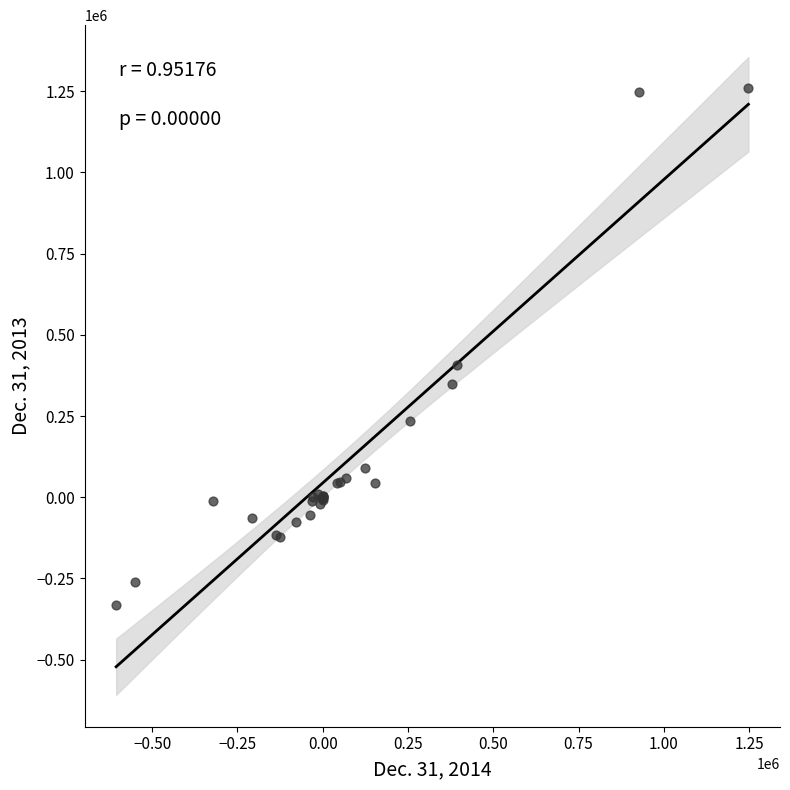

What Y value in the scatter plot is closest to 464407?

407536